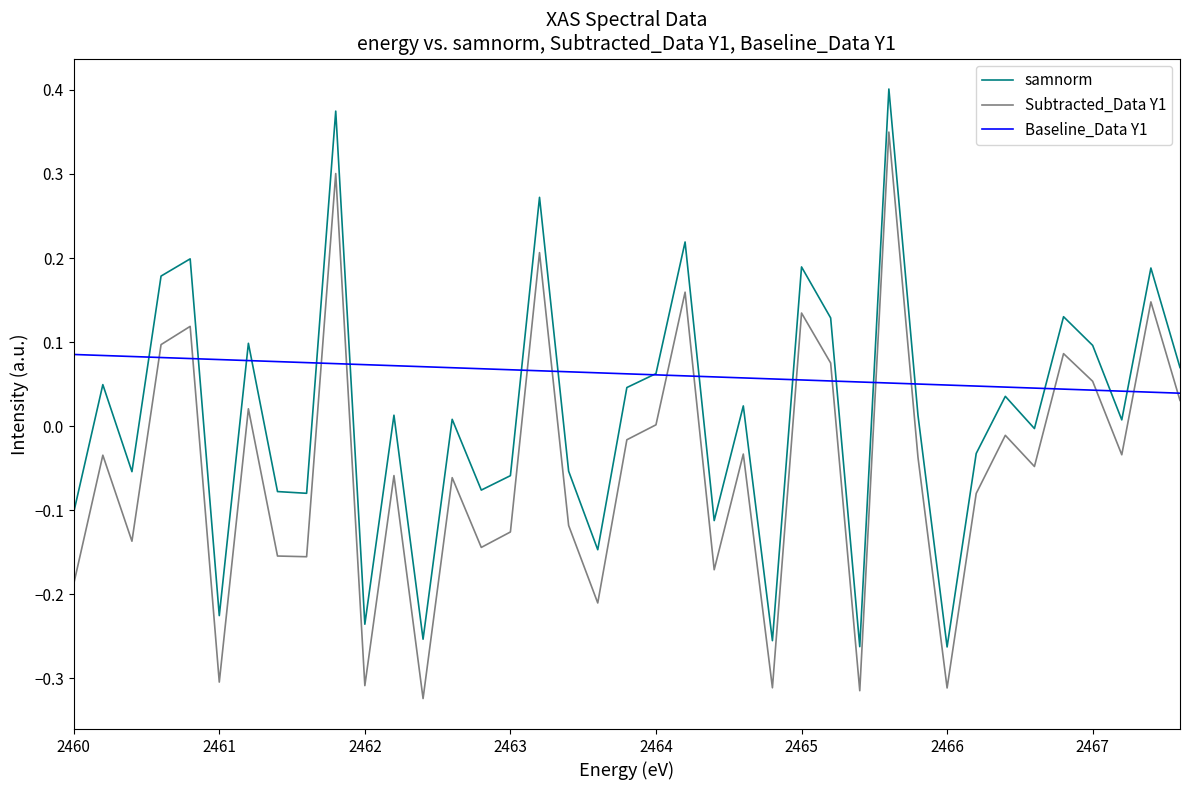

Rank the series by their maximum value, from lowest to highest.

Baseline_Data Y1, Subtracted_Data Y1, samnorm